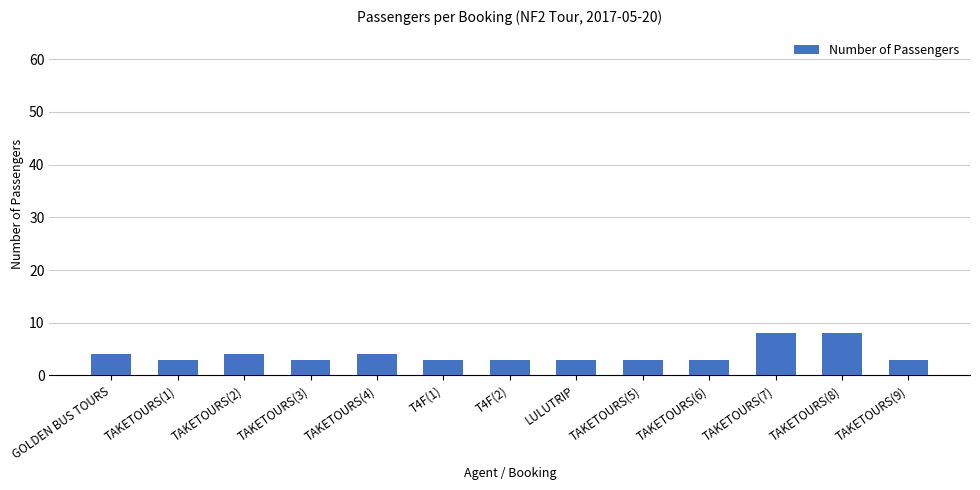

The chart shows a value of 3 at T4F(1). True or false?

True